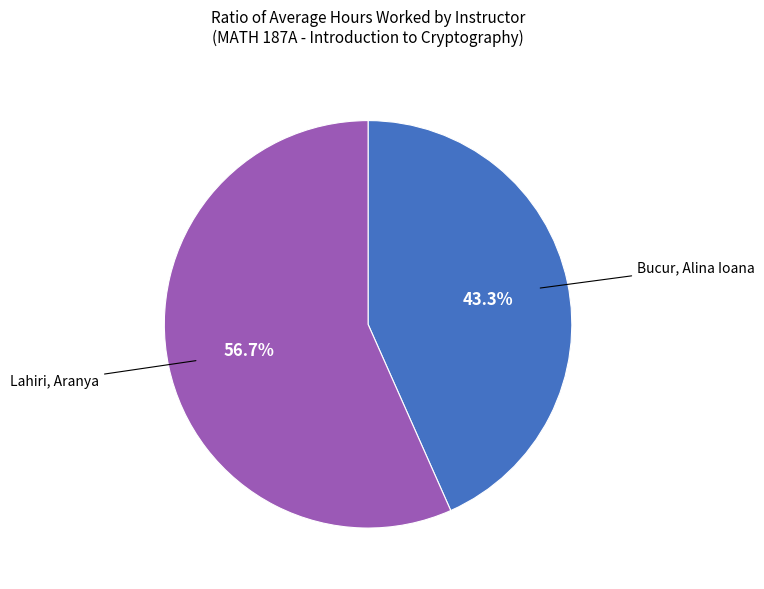

Does any single category account for the majority?

Yes